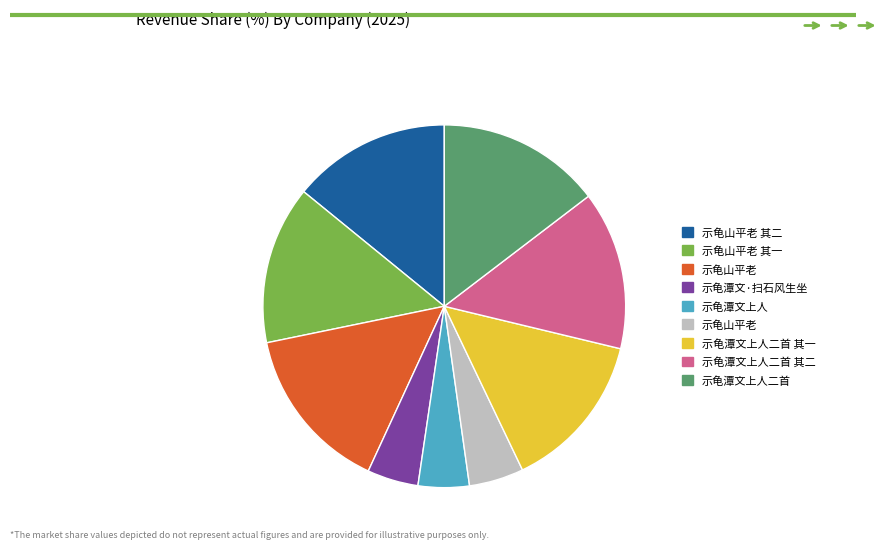

Is there a majority slice in this chart?

No